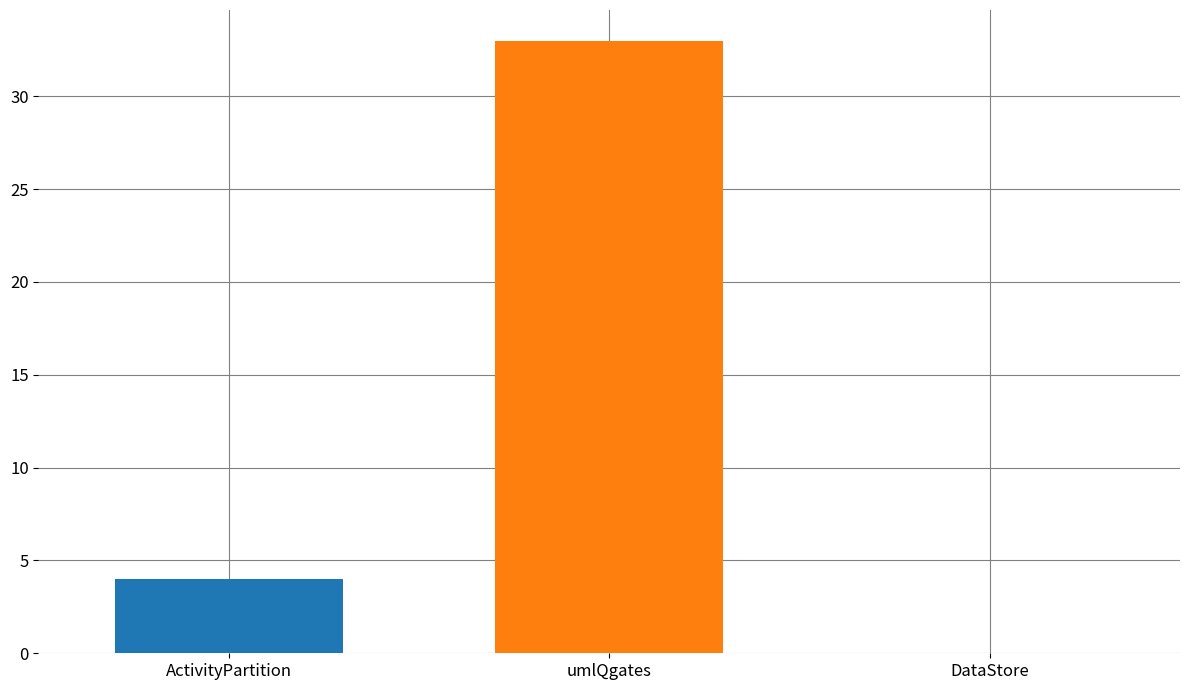

Does the chart contain any negative values?

No